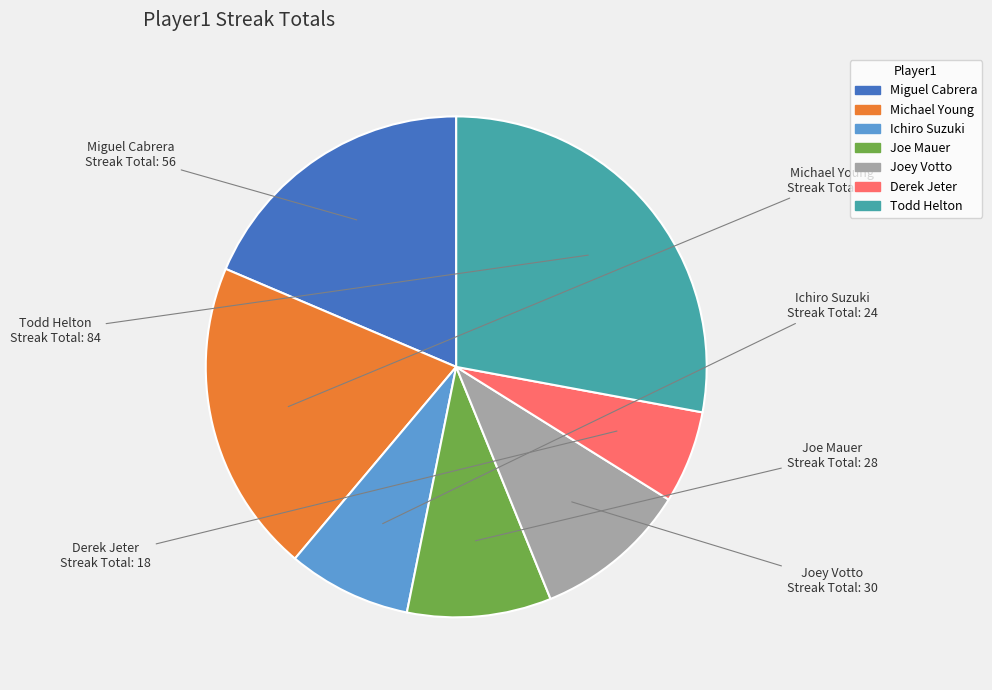

Is there any slice that represents more than half of the pie?

No